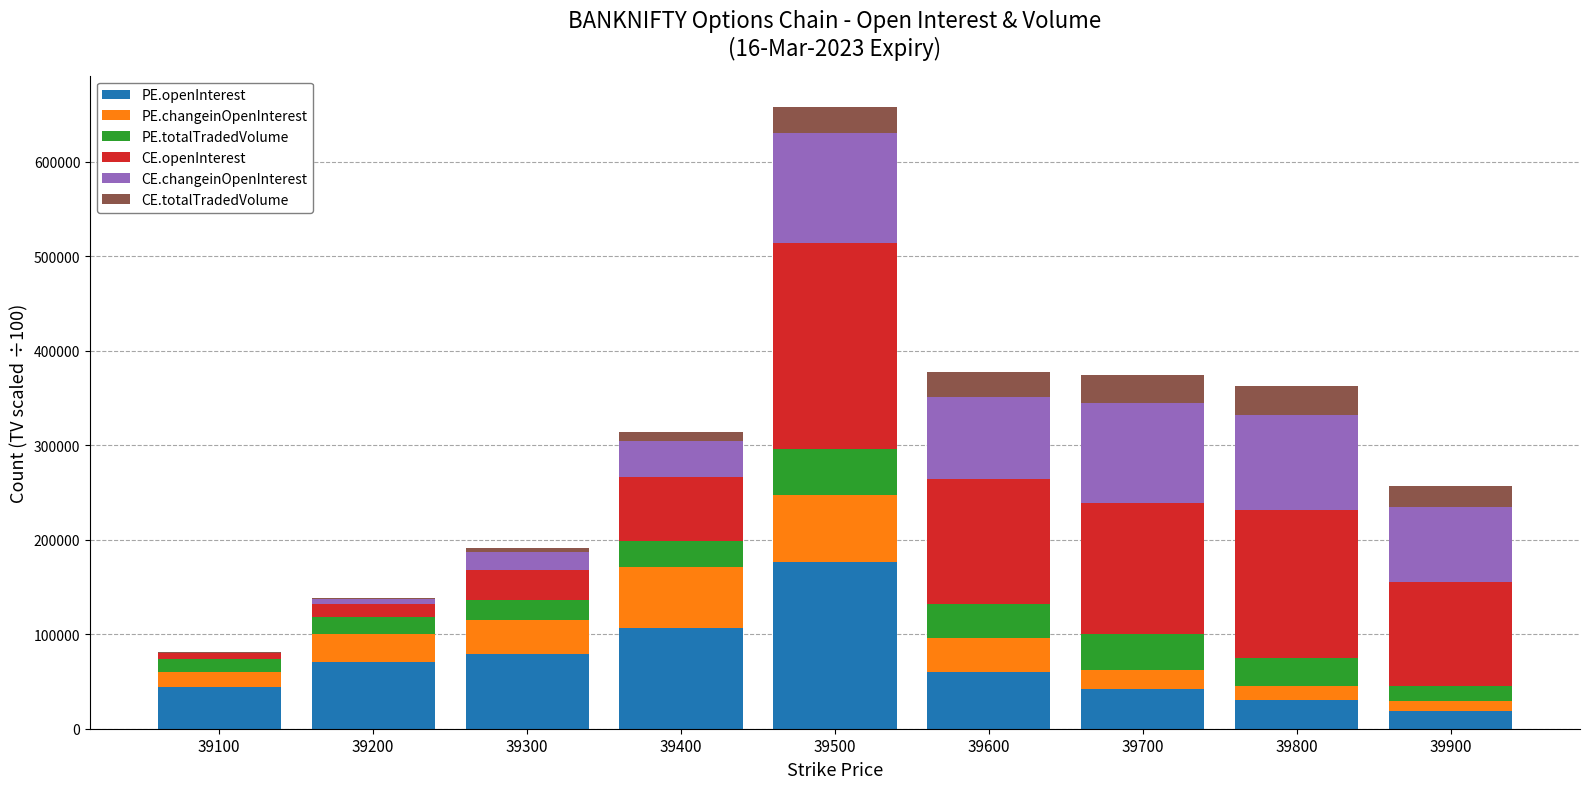

At which category is the sum across all series the highest?

39500